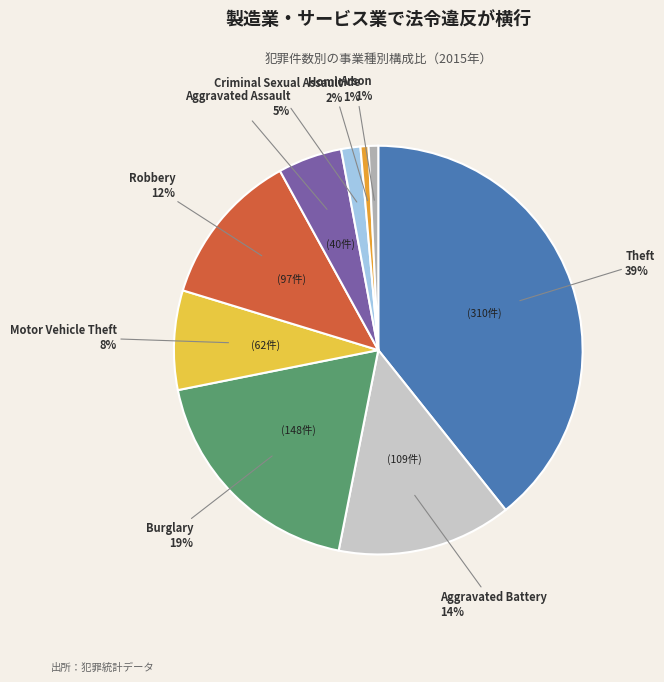

How many slices are in this pie chart?

9